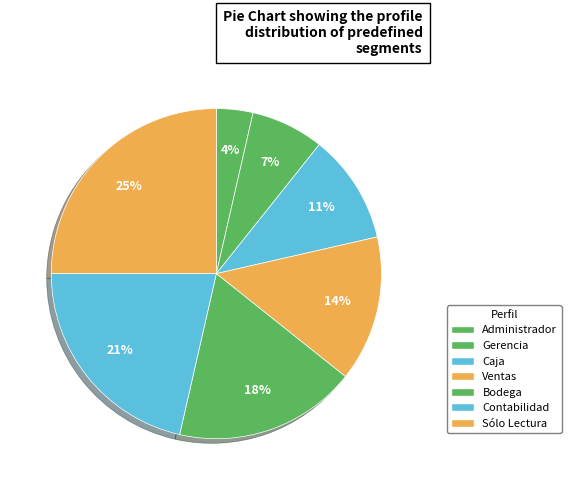

Which category has the biggest portion of the pie?

Sólo Lectura